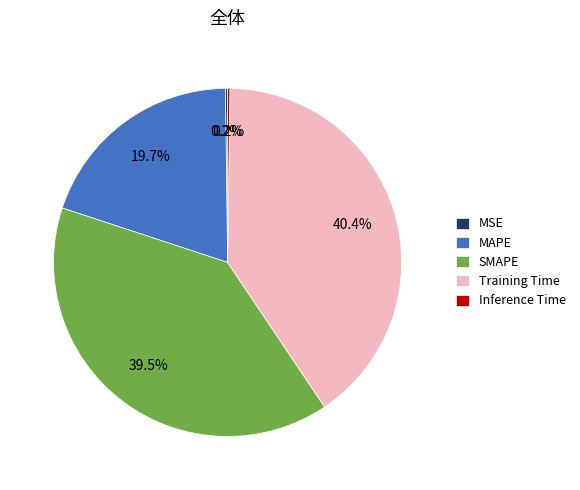

To the nearest percent, what portion does MAPE represent?

20%